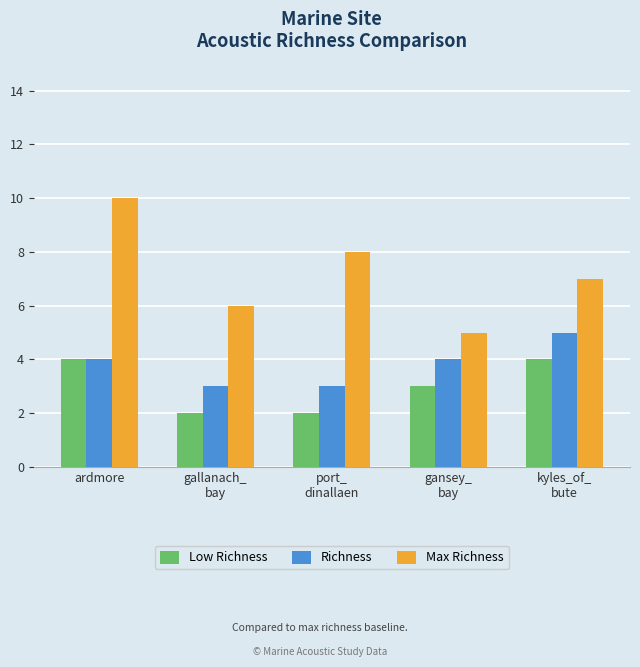

What is the label of the 1st bar from the left?

ardmore